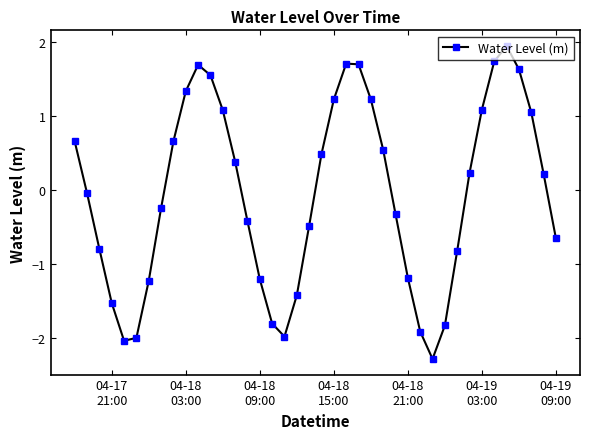

What is the difference between the maximum and minimum values?

4.2